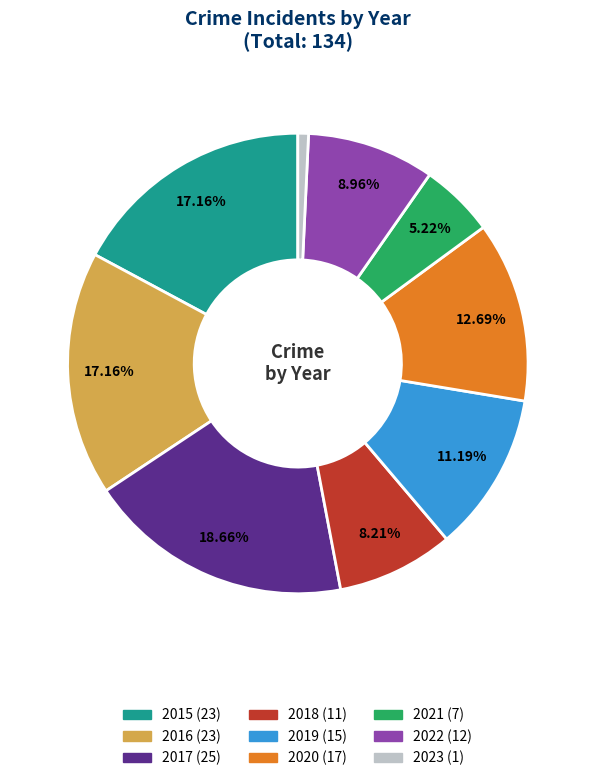

Do 2018 and 2022 together represent more than half of the pie?

No